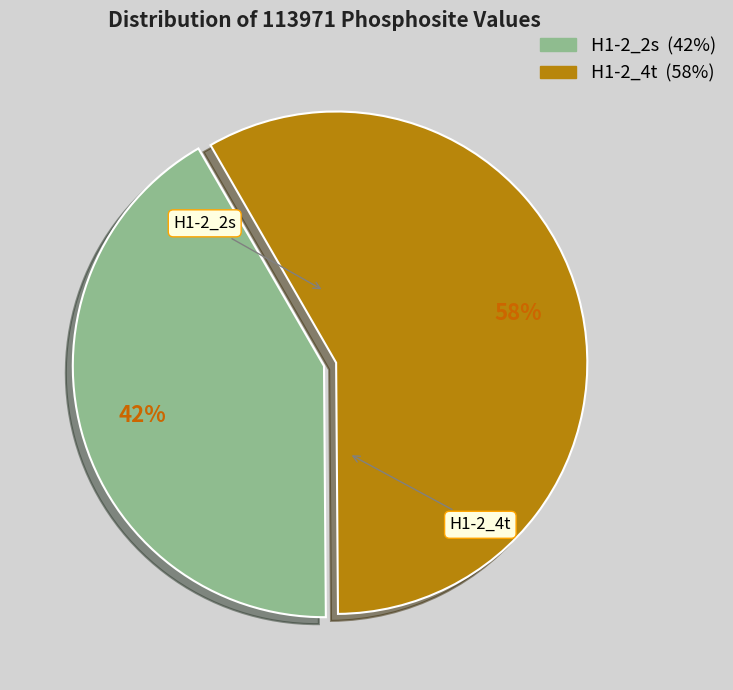

Is the sum of H1-2_2s and H1-2_4t greater than half?

Yes